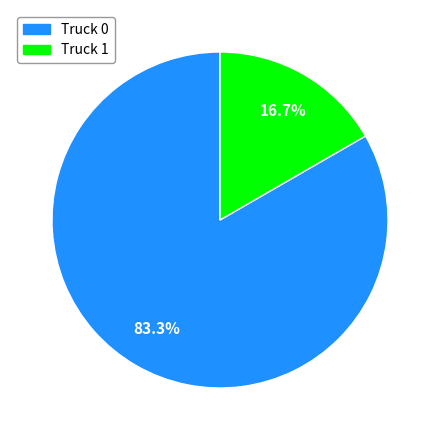

Which category accounts for the majority?

Truck 0